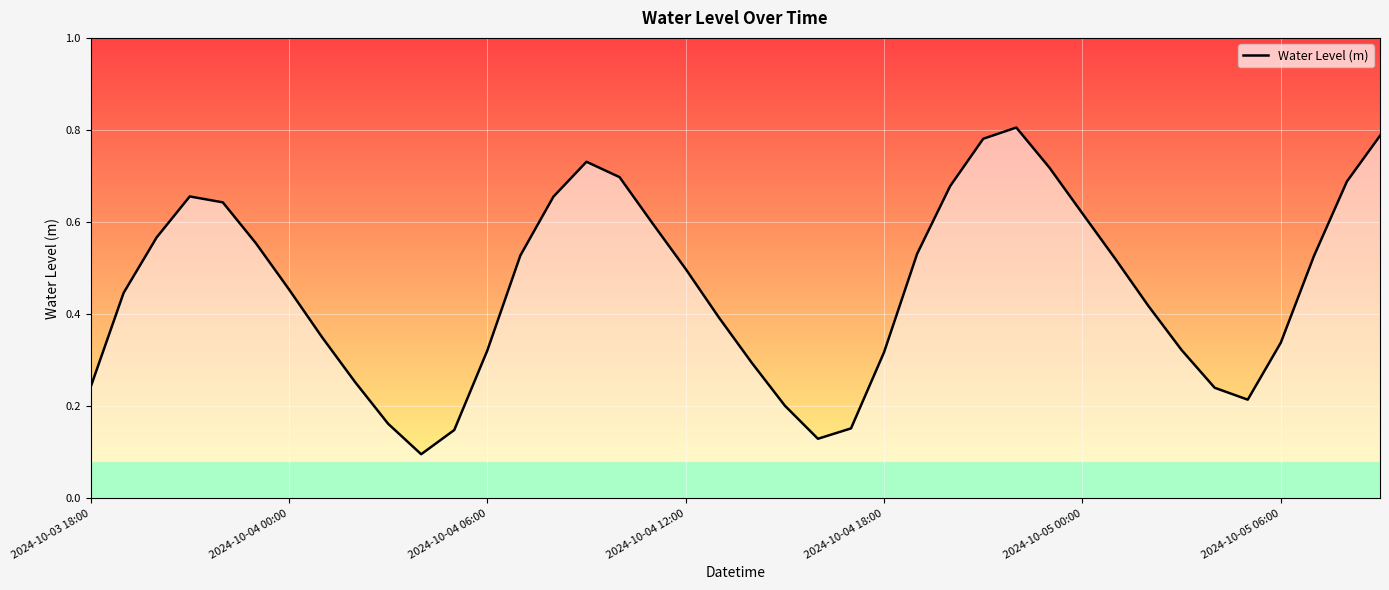

List the labels in order of value, largest first.

2024-10-04 22:00, 2024-10-05 09:00, 2024-10-04 21:00, 2024-10-04 09:00, 2024-10-04 23:00, 2024-10-04 10:00, 2024-10-05 08:00, 2024-10-04 20:00, 2024-10-03 21:00, 2024-10-04 08:00, 2024-10-03 22:00, 2024-10-05 00:00, 2024-10-04 11:00, 2024-10-03 20:00, 2024-10-03 23:00, 2024-10-04 19:00, 2024-10-04 07:00, 2024-10-05 07:00, 2024-10-05 01:00, 2024-10-04 12:00, 2024-10-04 00:00, 2024-10-03 19:00, 2024-10-05 02:00, 2024-10-04 13:00, 2024-10-04 01:00, 2024-10-05 06:00, 2024-10-05 03:00, 2024-10-04 06:00, 2024-10-04 18:00, 2024-10-04 14:00, 2024-10-04 02:00, 2024-10-03 18:00, 2024-10-05 04:00, 2024-10-05 05:00, 2024-10-04 15:00, 2024-10-04 03:00, 2024-10-04 17:00, 2024-10-04 05:00, 2024-10-04 16:00, 2024-10-04 04:00